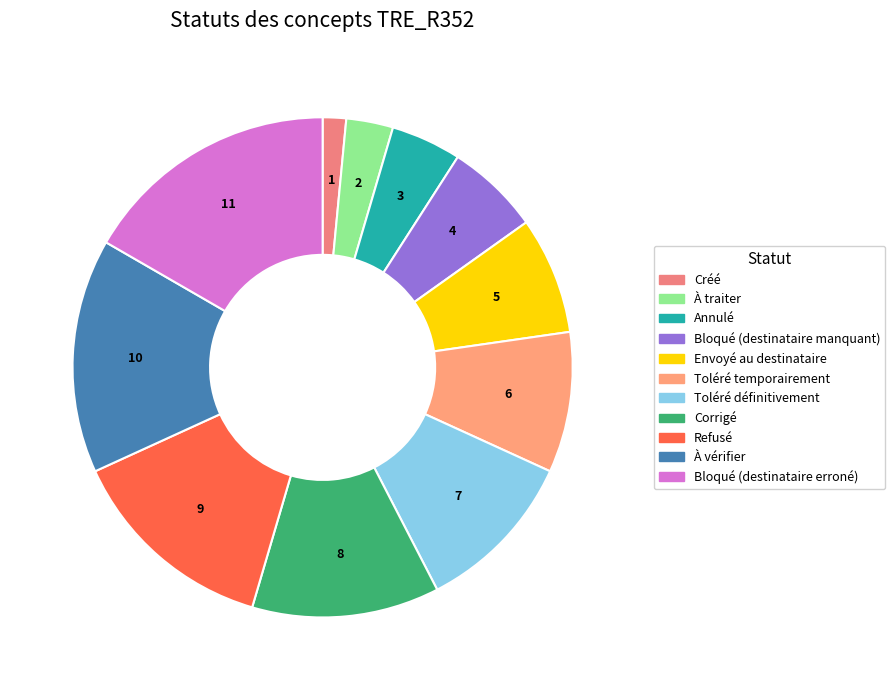

Is it true that Refusé is 20% of the pie?

False